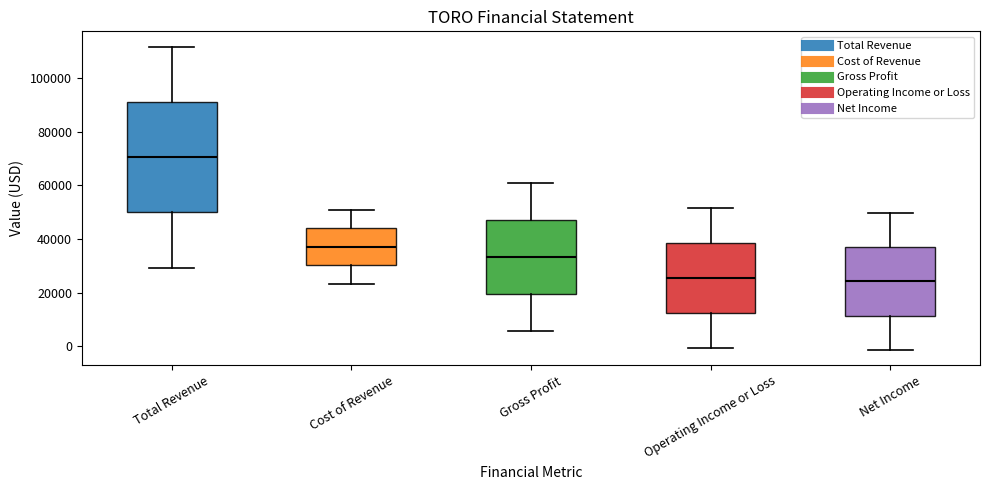

Where does the lower whisker of the box for Gross Profit end on the y-axis? The values are not printed on the chart, so give them approximately, as read against the axis.

6000